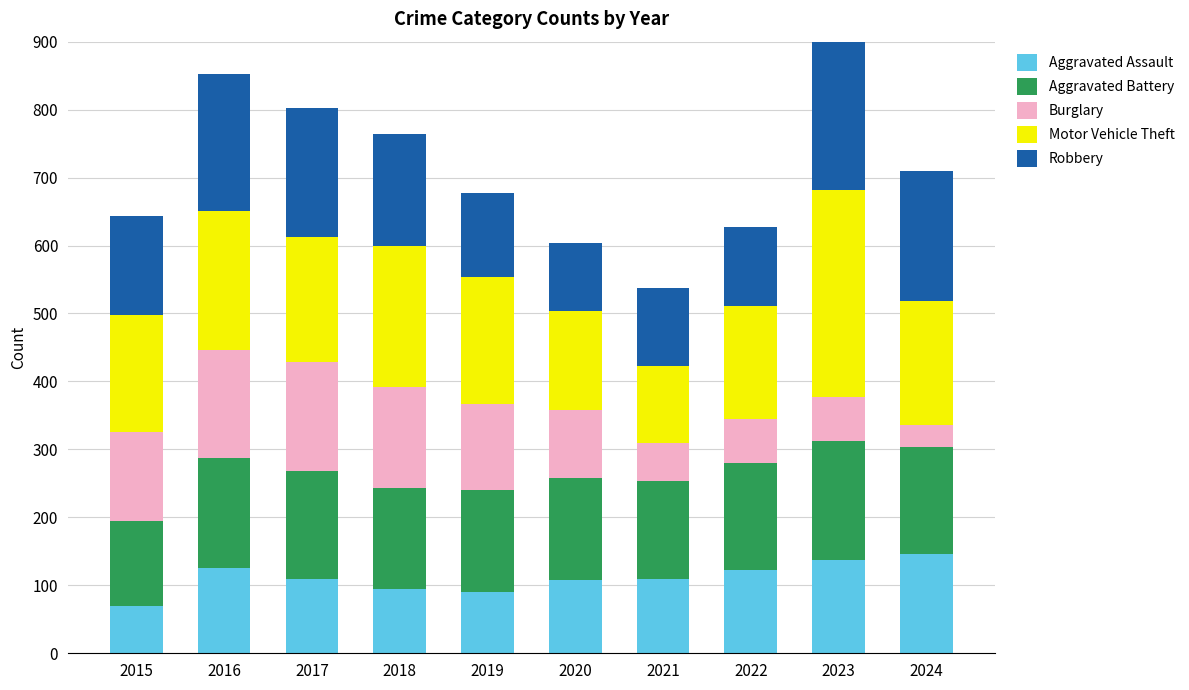

What is the value of the Motor Vehicle Theft bar at the 10th from the left?

183